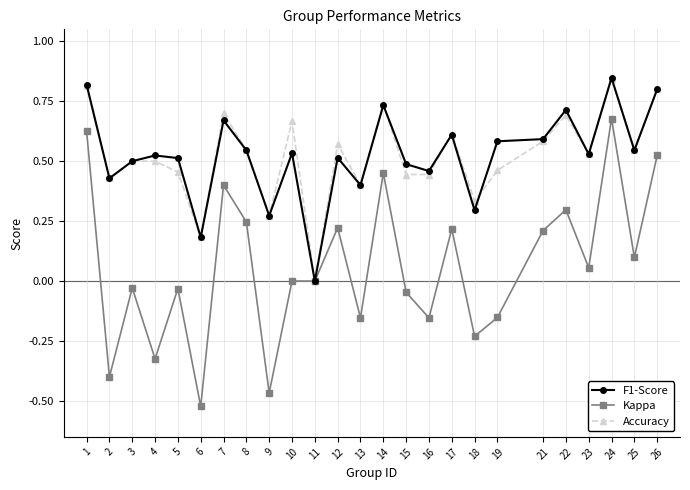

Is it true that Accuracy equals 0.3 at 9?

True